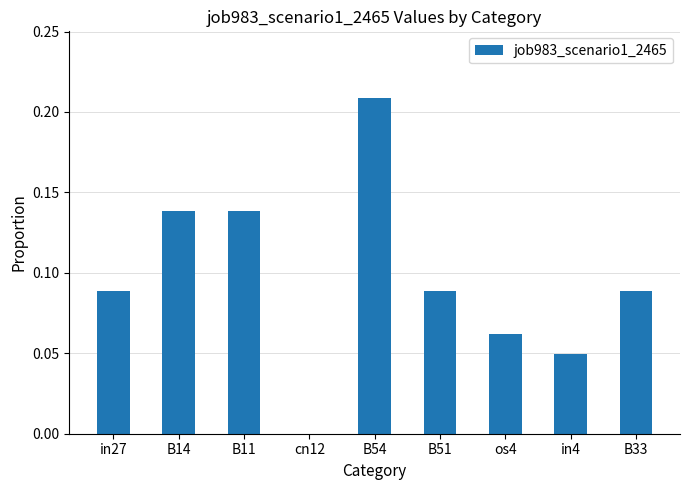

What is the sum of all values?

0.9